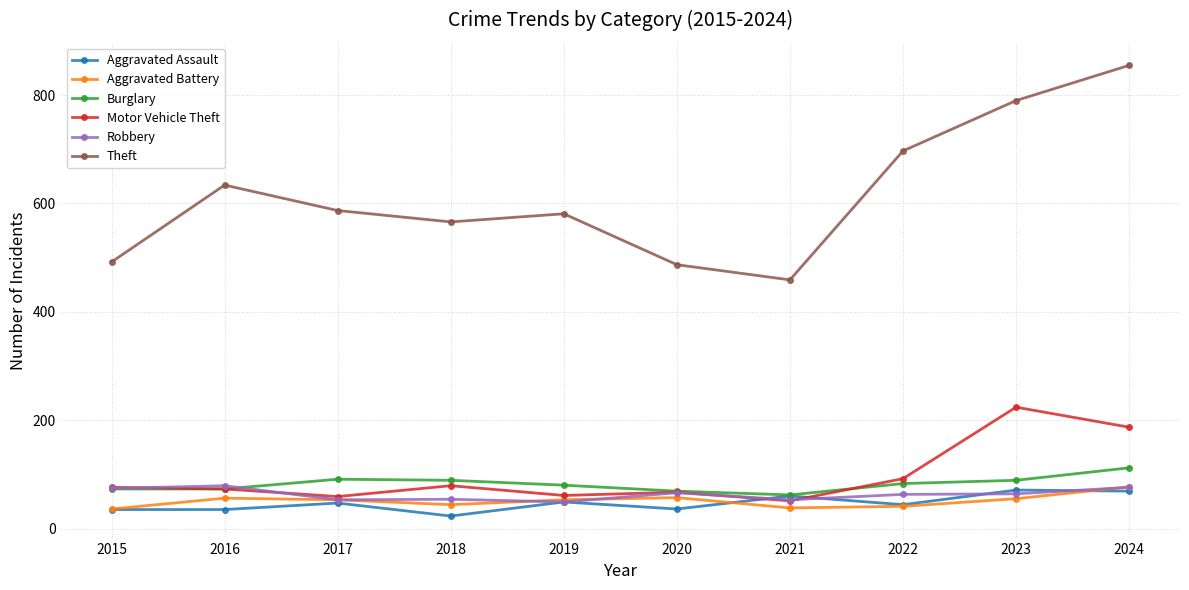

How many distinct data groups are displayed?

6